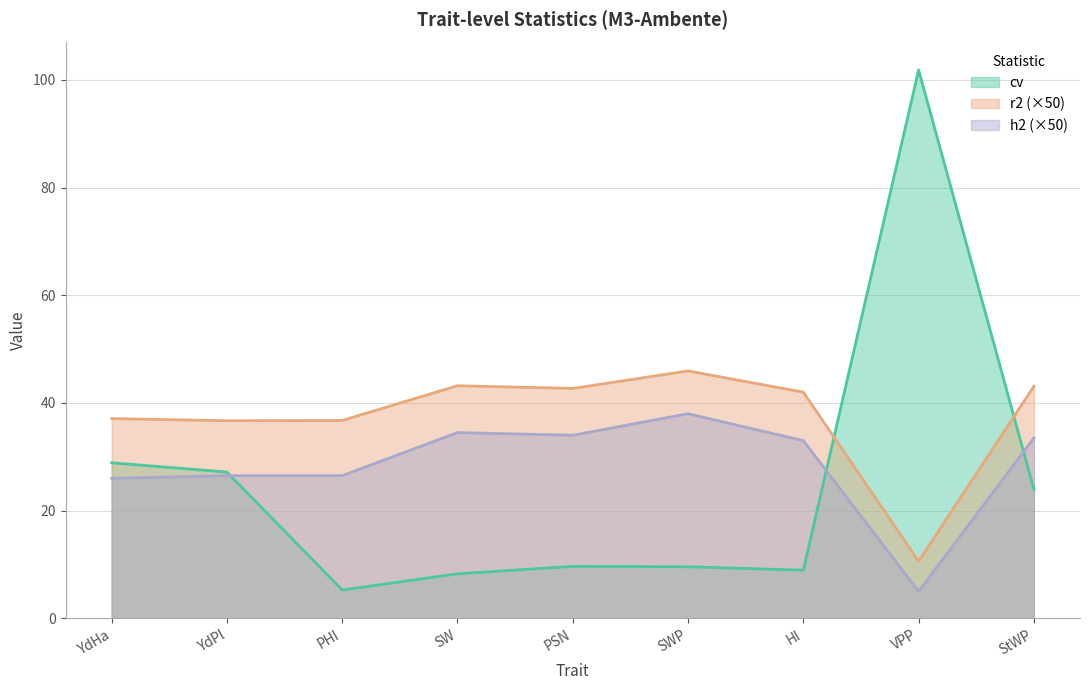

What position from the left is VPP?

8